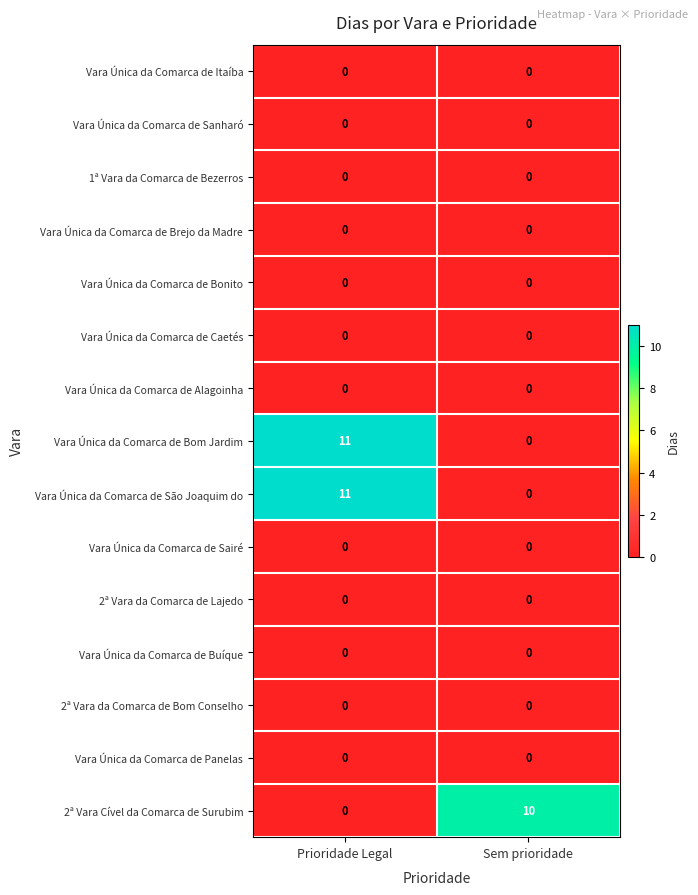

True or false: Vara Única da Comarca de Alagoinha has a value of 0 at Prioridade Legal.

True